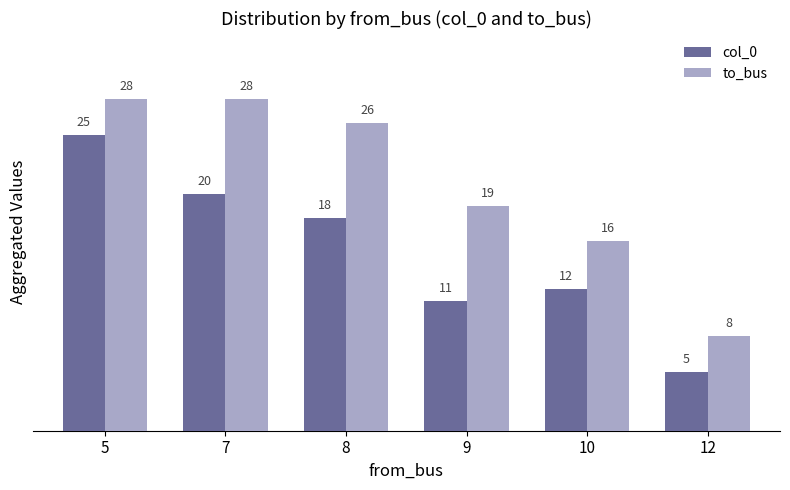

Where does the to_bus series first go above 26?

5